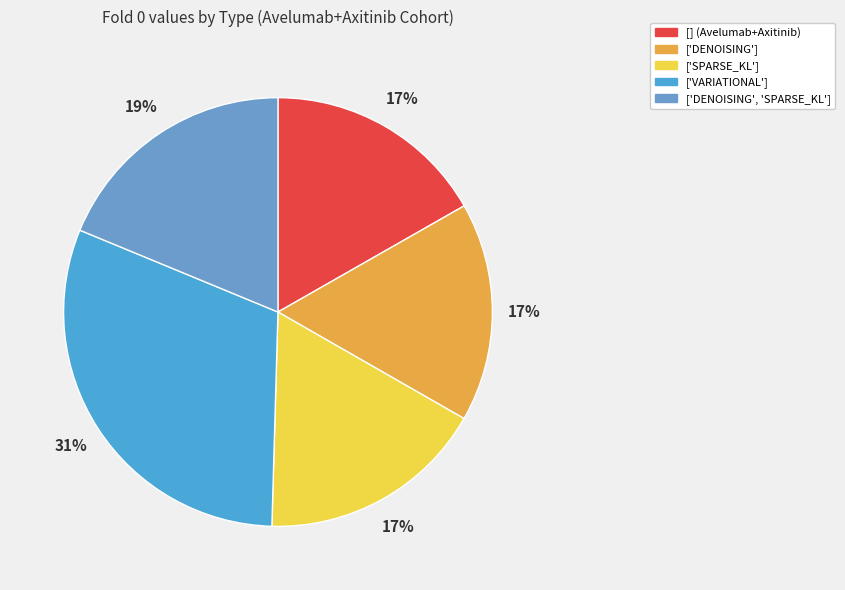

Is the sum of ['DENOISING'] and [] (Avelumab+Axitinib) greater than half?

No